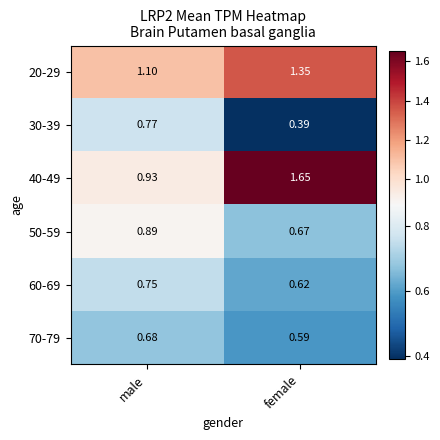

At which category does the chart reach its minimum across all series?

female